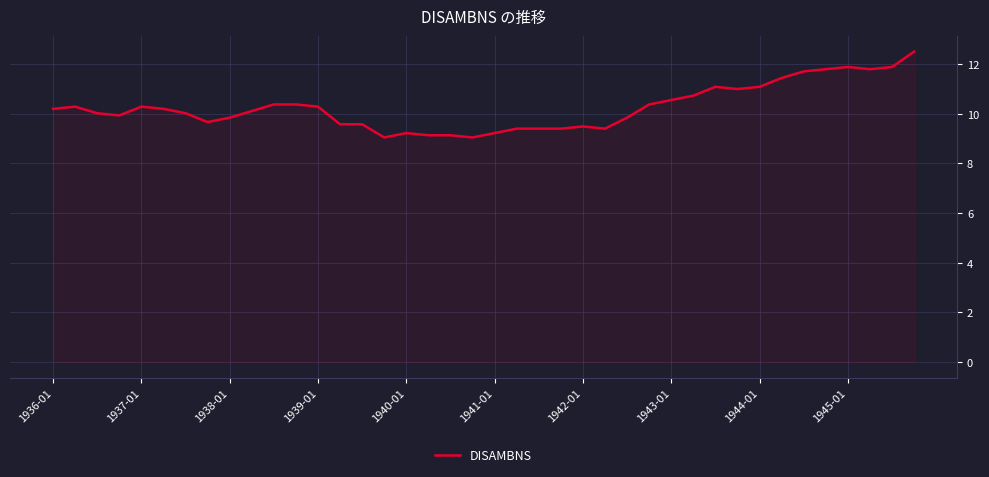

What is the minimum value shown in the chart?

9.0